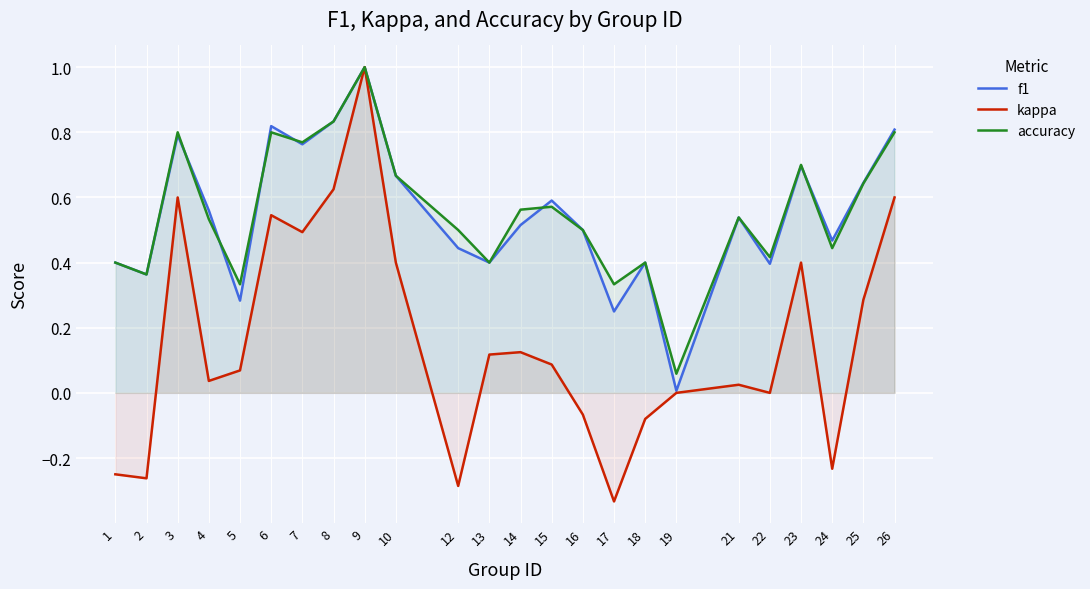

How many intersections are there between f1 and accuracy?

6